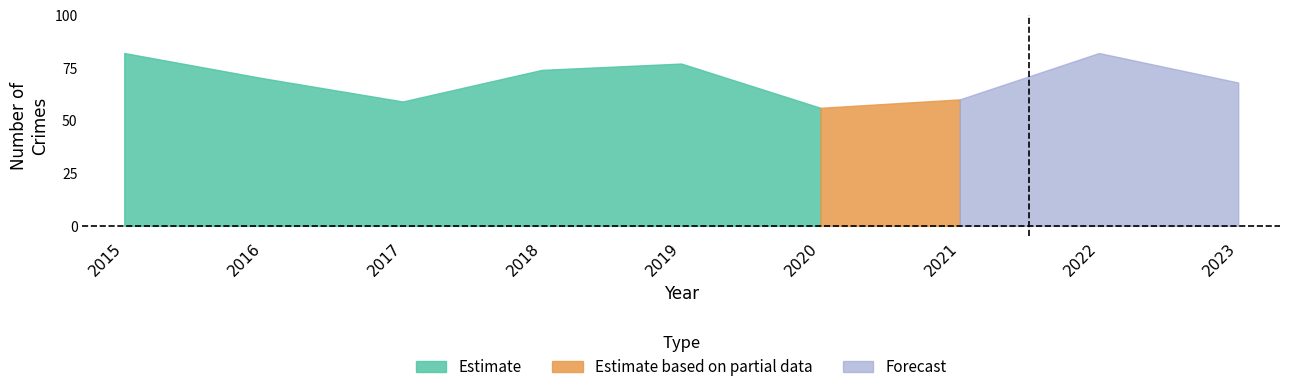

At how many categories does at least one series exceed 39?

9